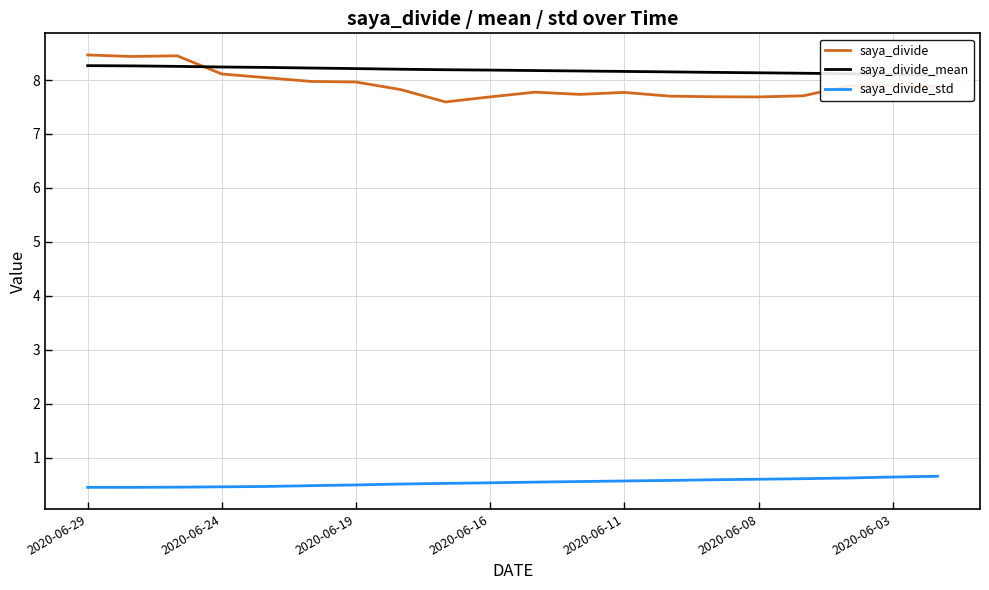

How many intersections are there between saya_divide and saya_divide_mean?

1